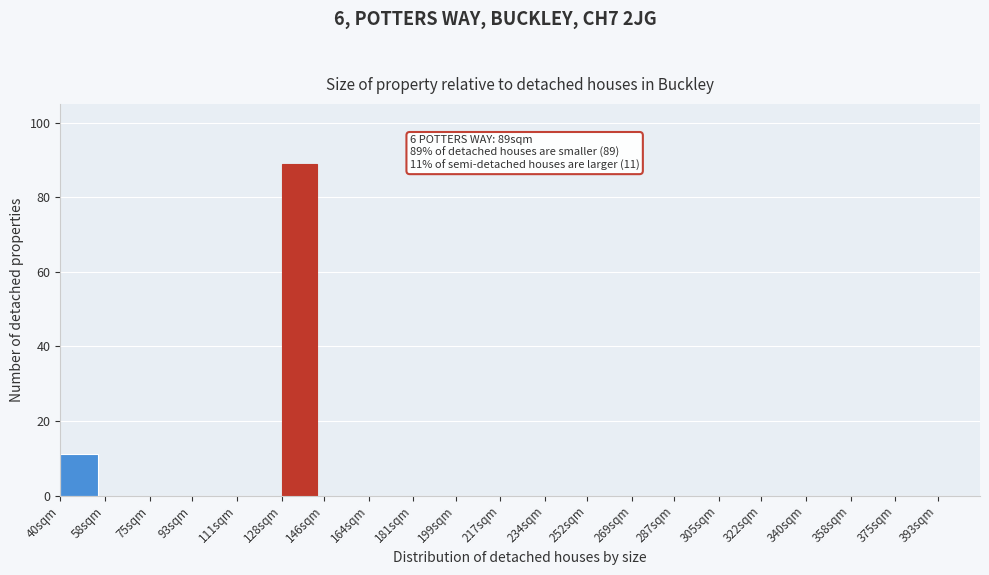

Reading left to right, transcribe all the data shown in this chart.

40sqm=11	58sqm=0	75sqm=0	93sqm=0	111sqm=0	128sqm=89	146sqm=0	164sqm=0	181sqm=0	199sqm=0	217sqm=0	234sqm=0	252sqm=0	269sqm=0	287sqm=0	305sqm=0	322sqm=0	340sqm=0	358sqm=0	375sqm=0	393sqm=0